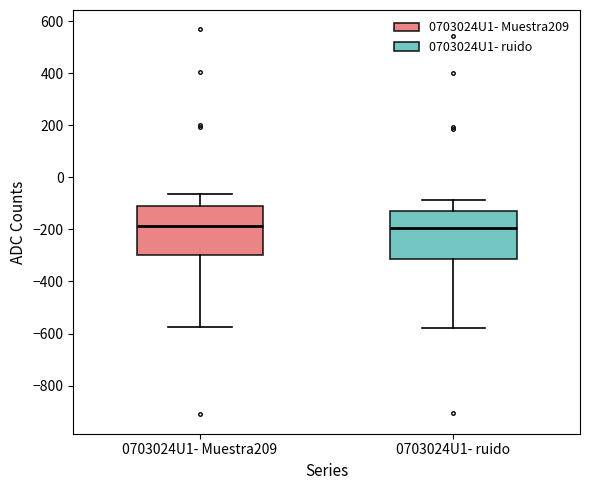

Reading left to right, transcribe this box plot: for each box, give where its median line is, the range the box spans, and where its two whiskers end, as read against the y-axis. The values are not printed on the chart, so give them approximately, as read against the axis.

0703024U1- Muestra209: median -180, box -300 to -100, whiskers -580 to -60
0703024U1- ruido: median -200, box -320 to -120, whiskers -580 to -80